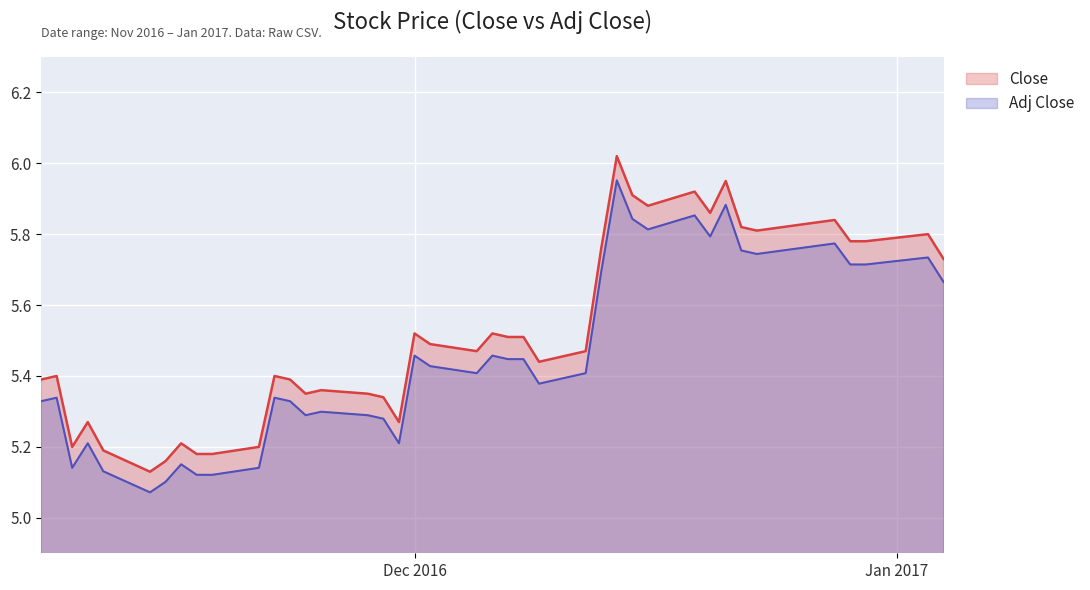

What is the maximum value for Adj Close?

6.0